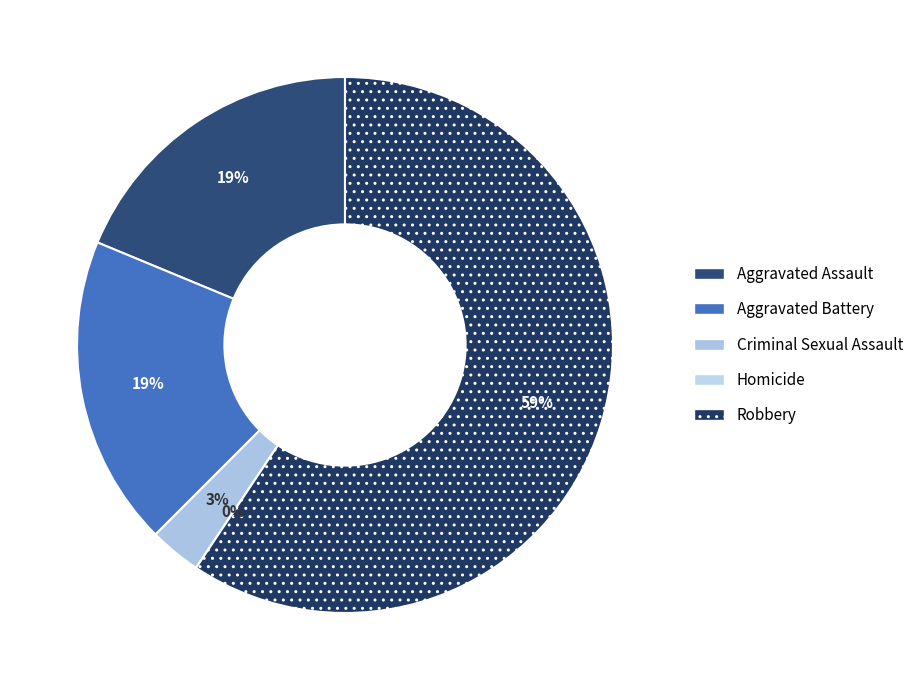

Is it true that Aggravated Battery is 25% of the pie?

False